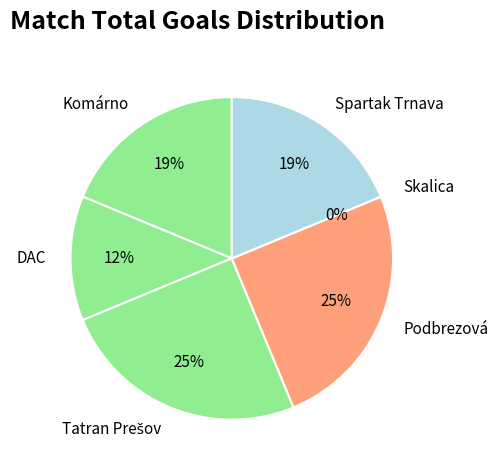

How many segments does this pie chart have?

6